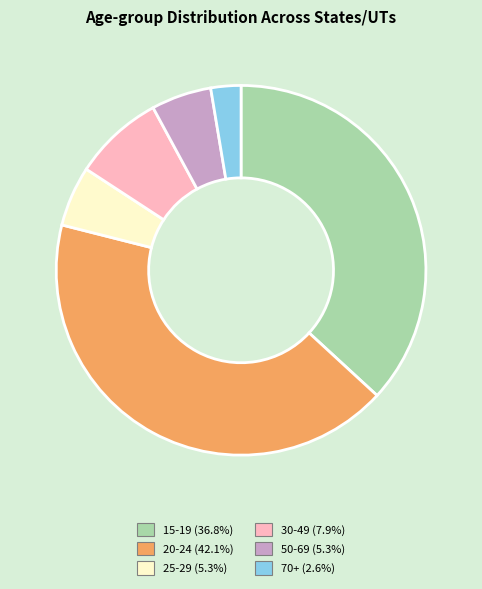

Which slice is the largest?

20-24